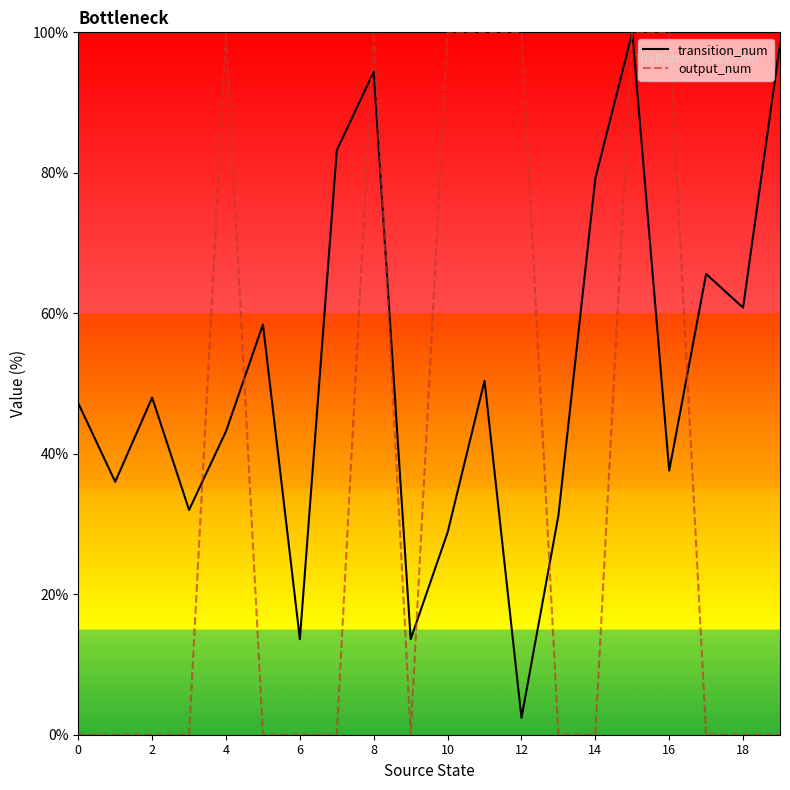

How many output_num values are between 0 and 100?

20